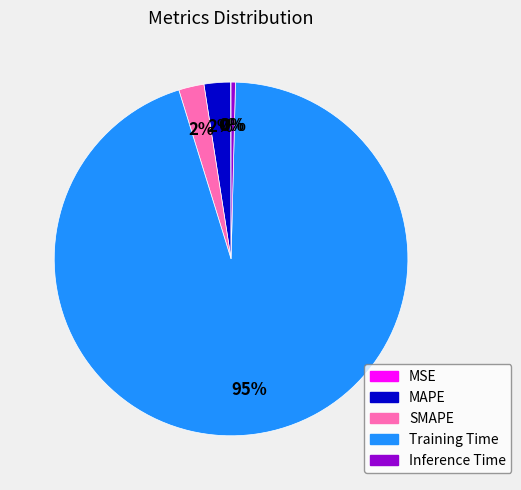

To the nearest percent, what portion does MAPE represent?

2%